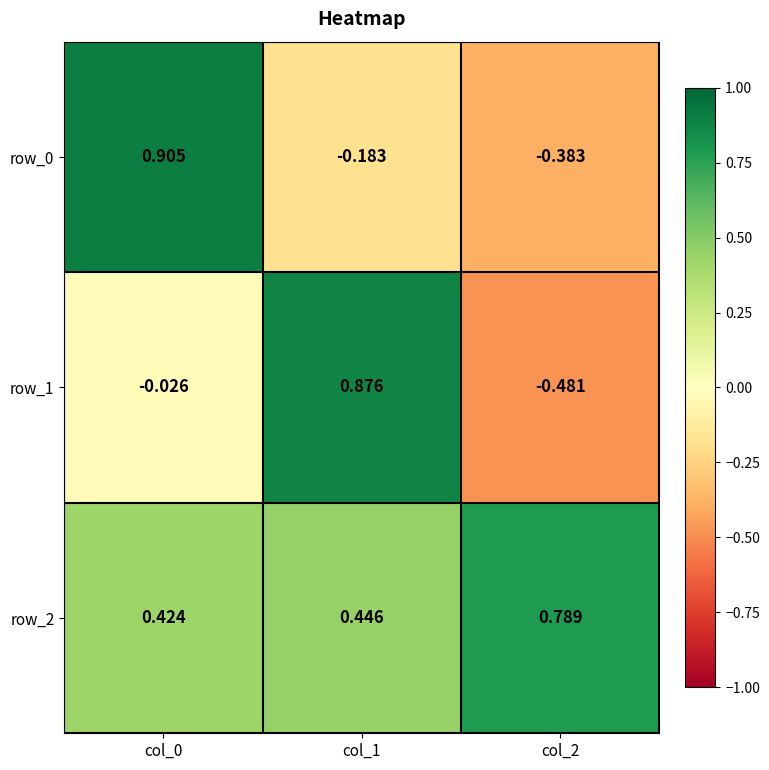

How many values in the row_1 series exceed 0?

1